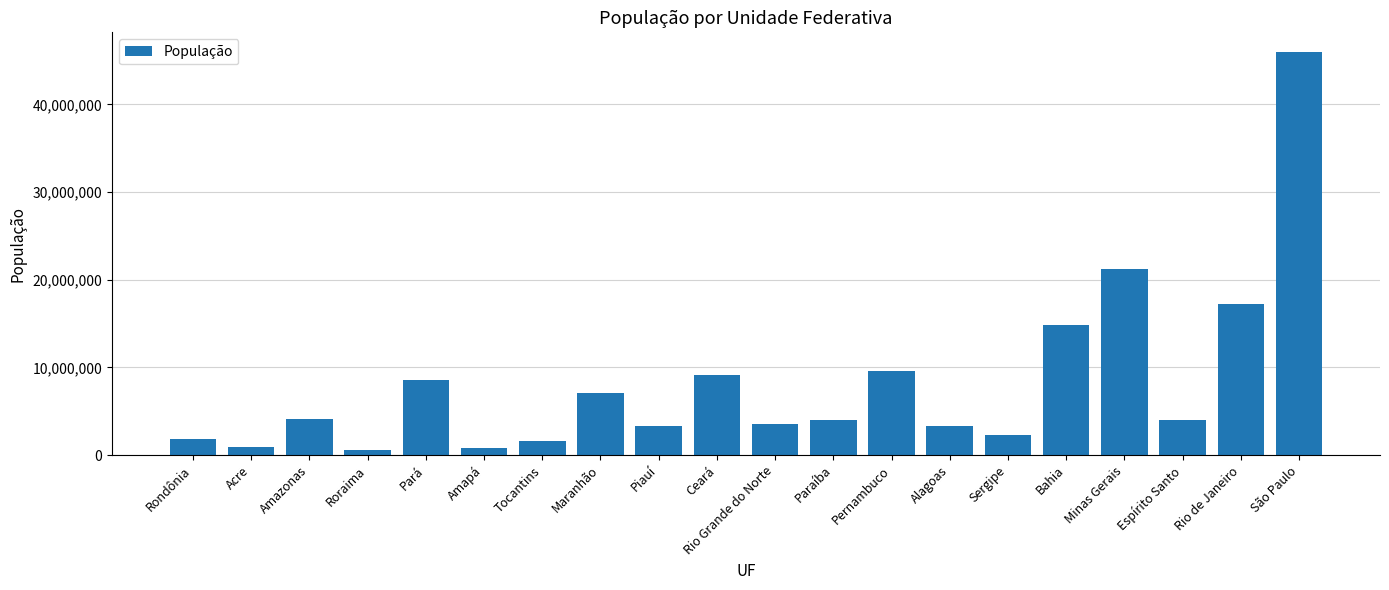

At which label does the data first exceed 4018650?

Amazonas